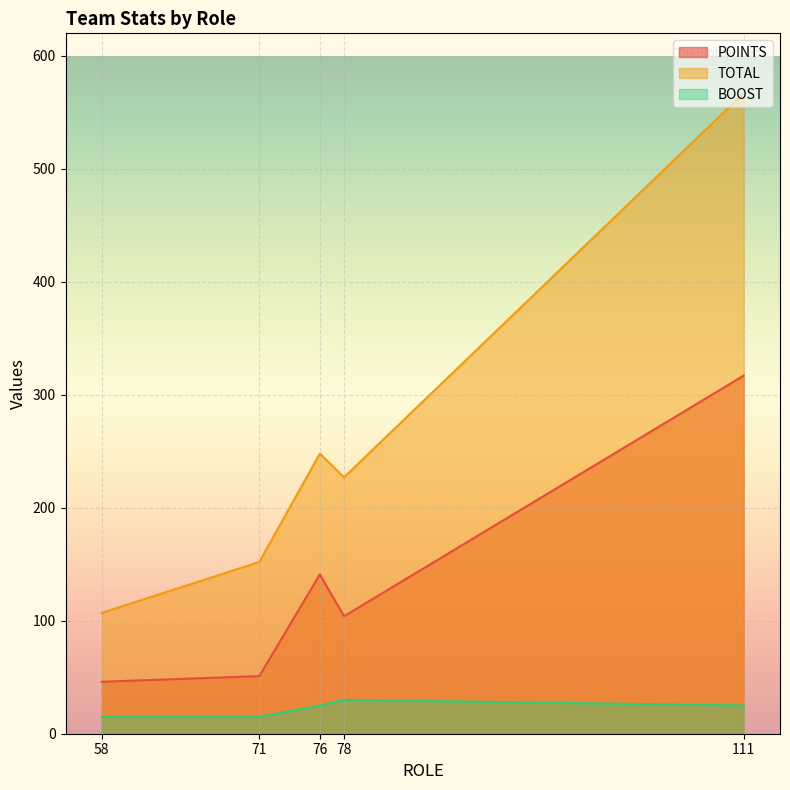

What is the difference between the highest and lowest values at 58?

92